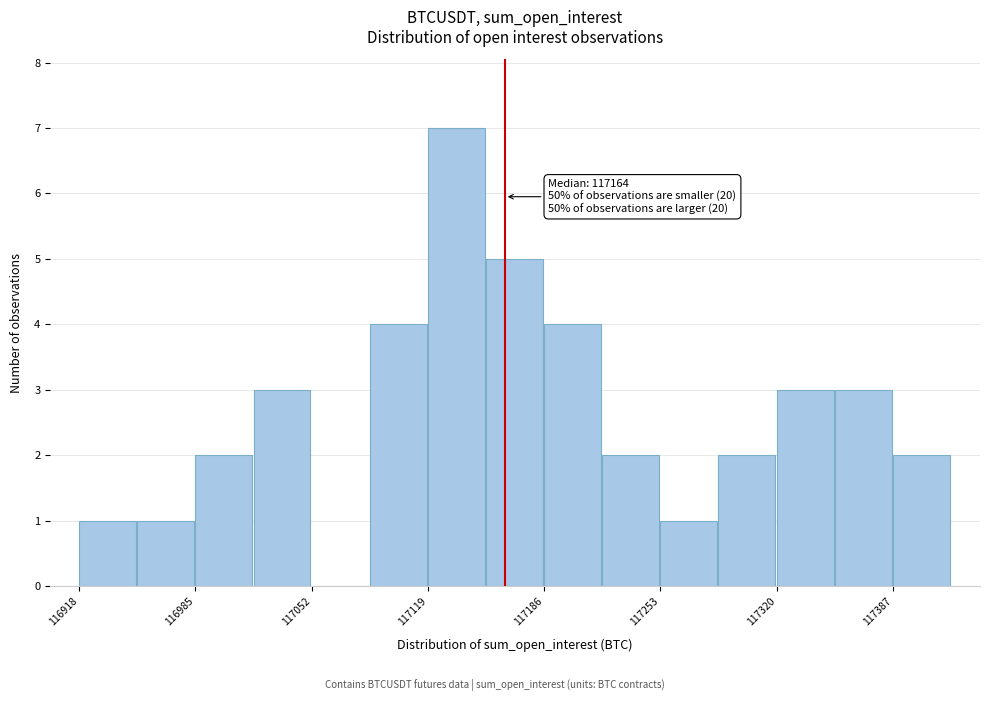

Read against the x-axis, roughly where is the centre of the tallest bar?

117140